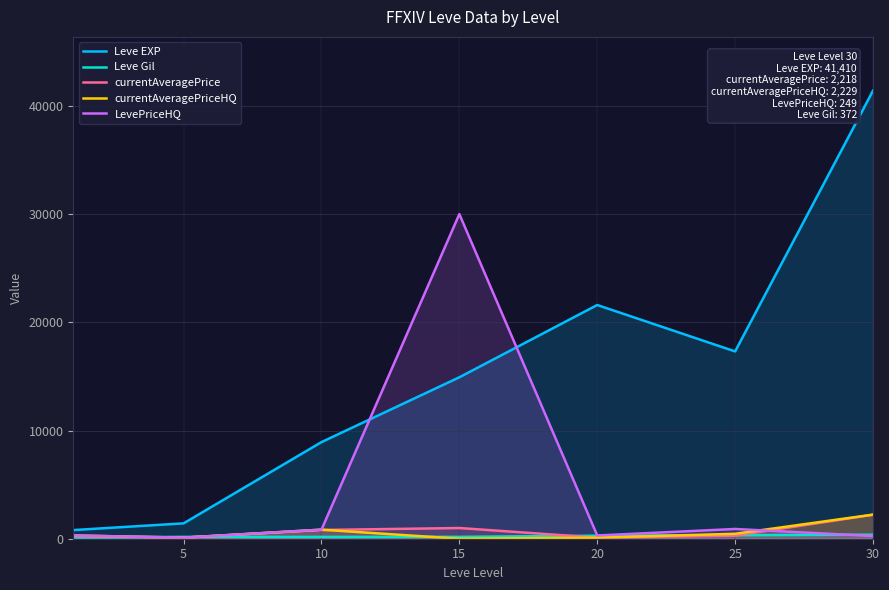

How many positive values does the currentAveragePriceHQ series have?

6